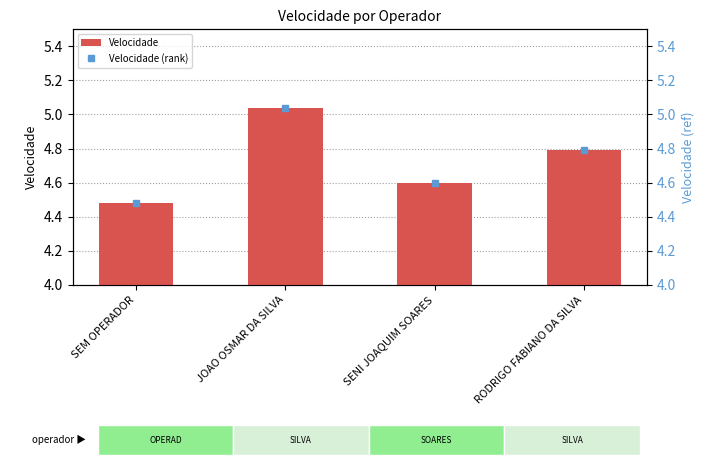

How many groups of bars are there?

4